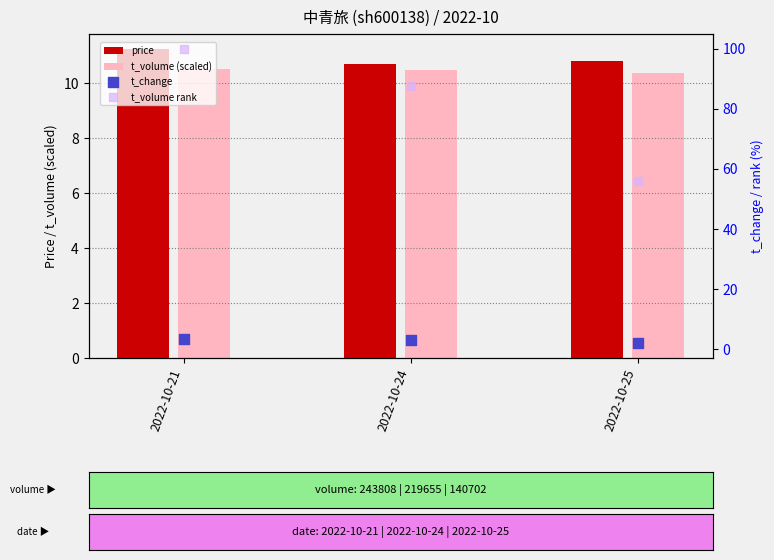

At which category is the sum across all series the highest?

2022-10-21